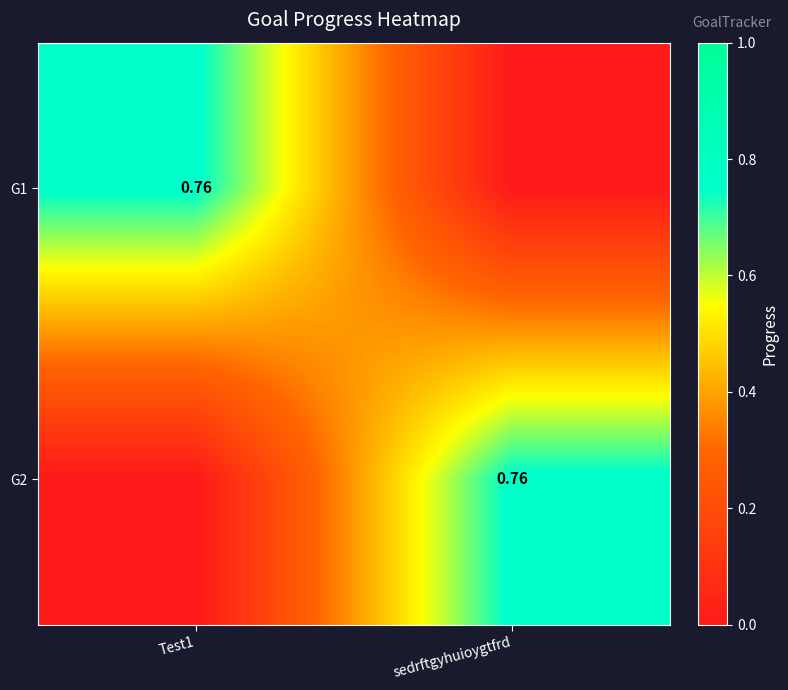

What is the difference between the highest and lowest values at sedrftgyhuioygtfrd?

0.8